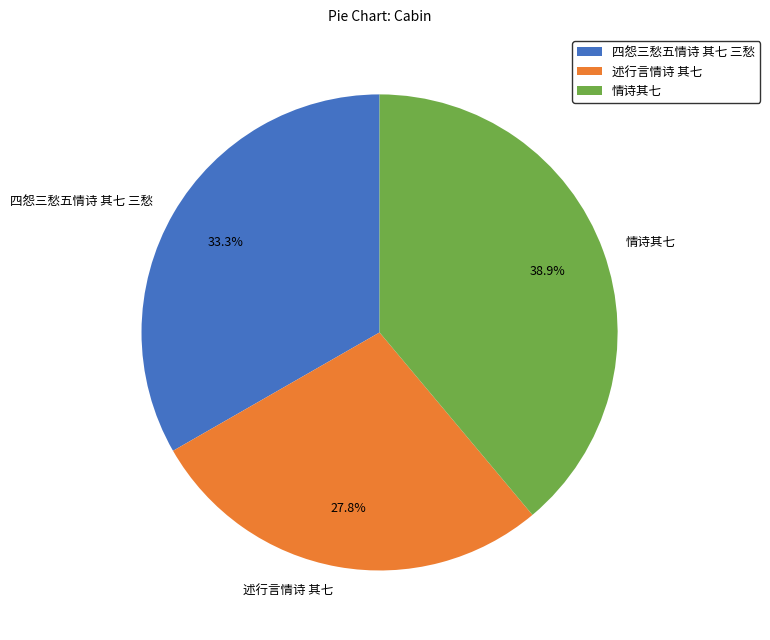

Is there a majority slice in this chart?

No